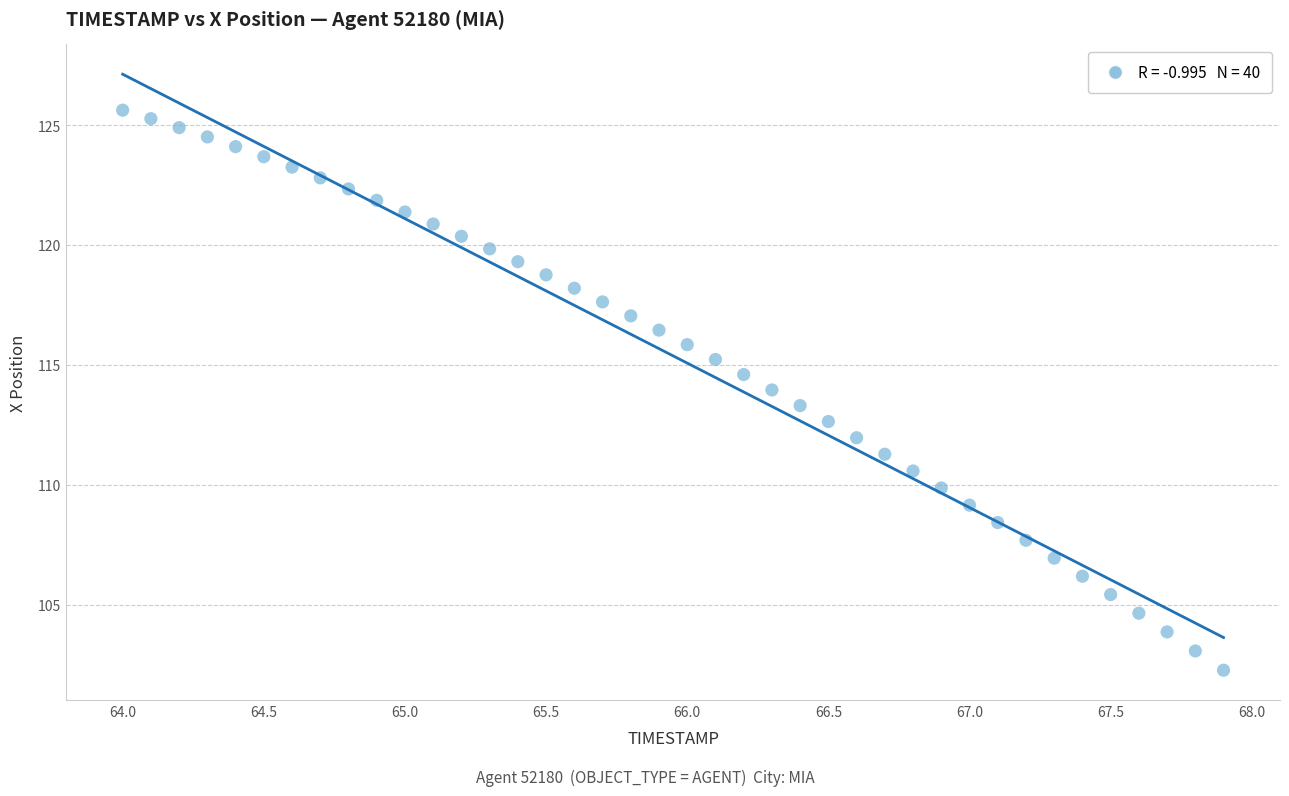

What is the range of Y values (max minus min)?

23.4